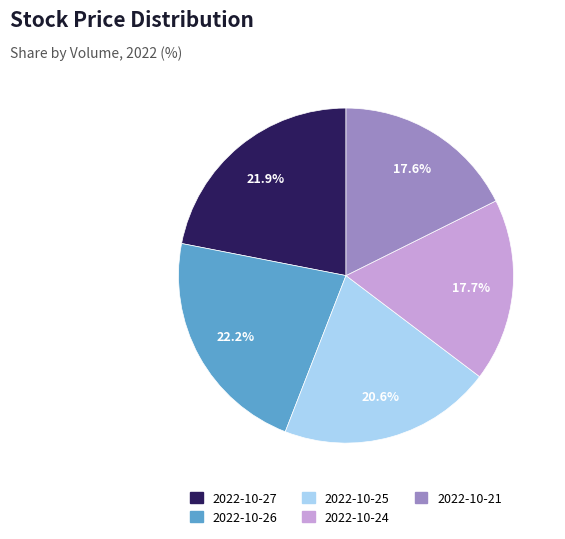

Is there any slice that represents more than half of the pie?

No